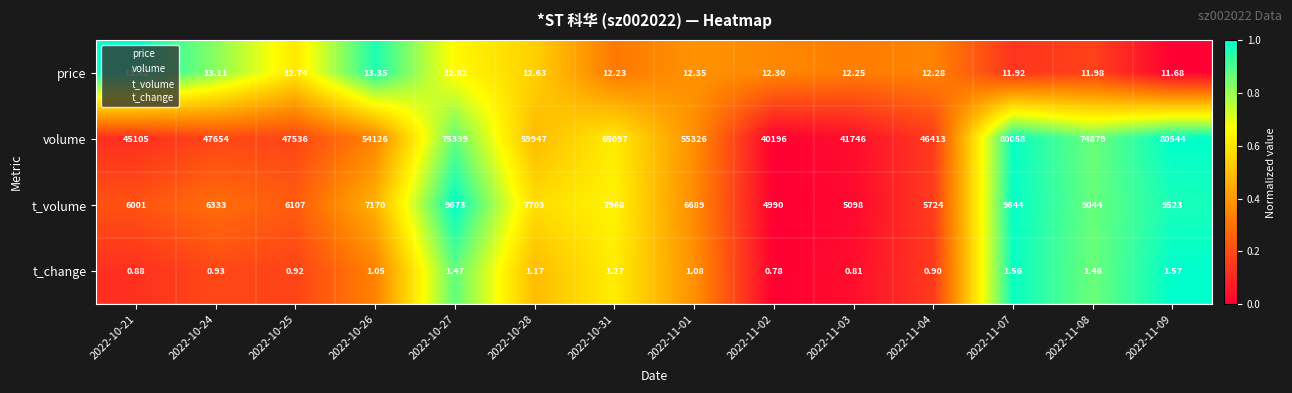

Rank the series by their maximum value, from lowest to highest.

t_change, price, t_volume, volume